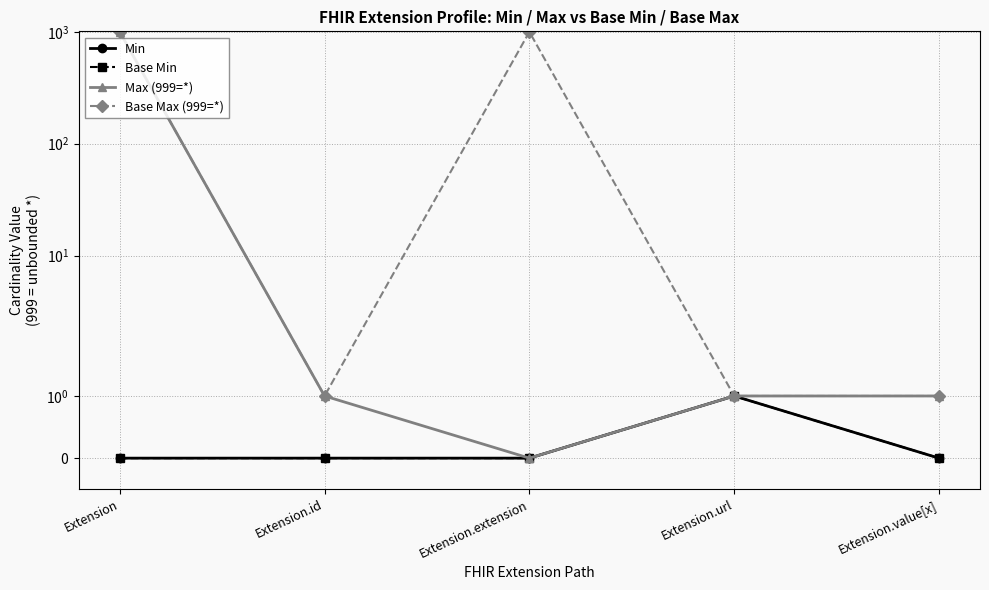

How many interior local valleys does the Base Max (999=*) series have?

1